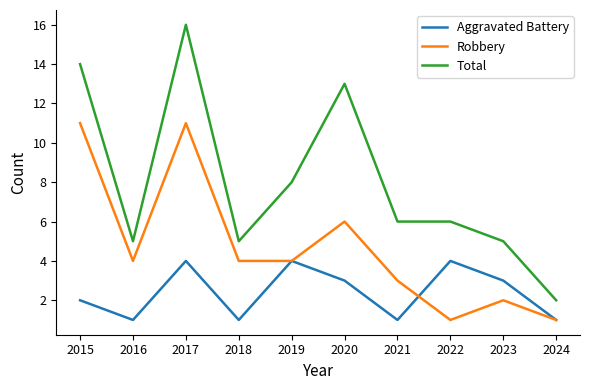

List the series in order of their overall mean, highest first.

Total, Robbery, Aggravated Battery